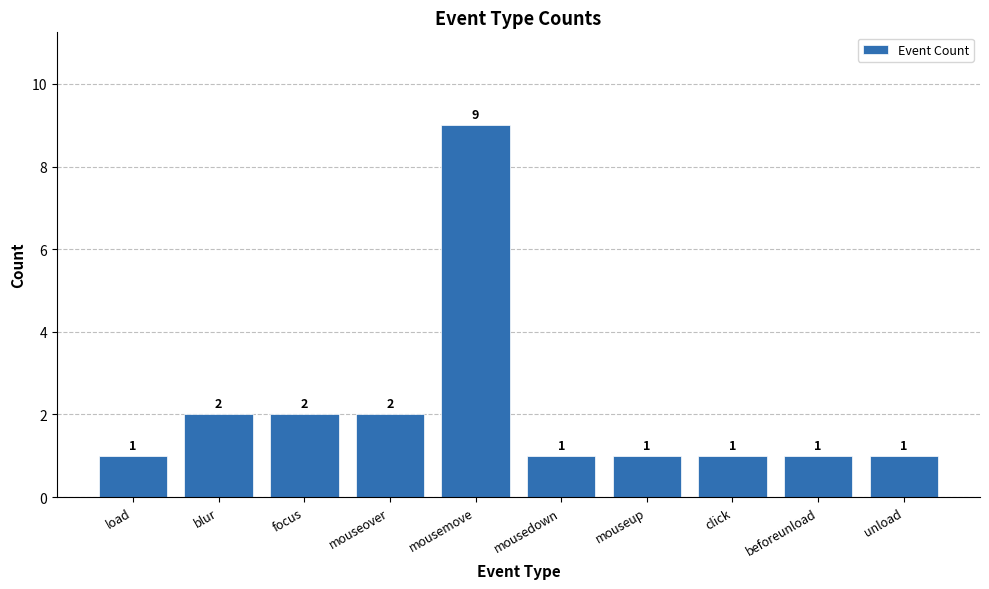

What is the difference between the maximum and second lowest values?

8